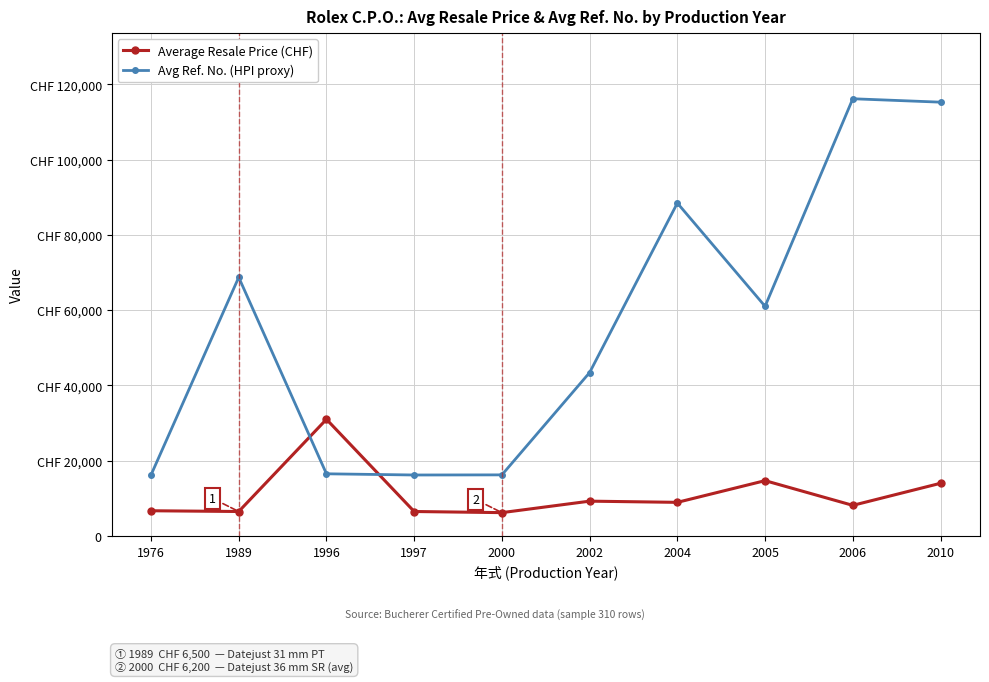

Is this an area chart (filled region under the line)?

No